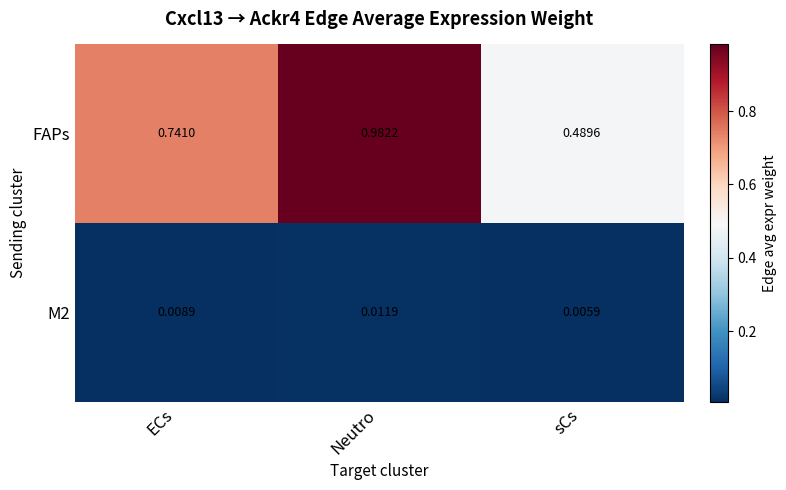

Which series changed the most between ECs and sCs?

FAPs